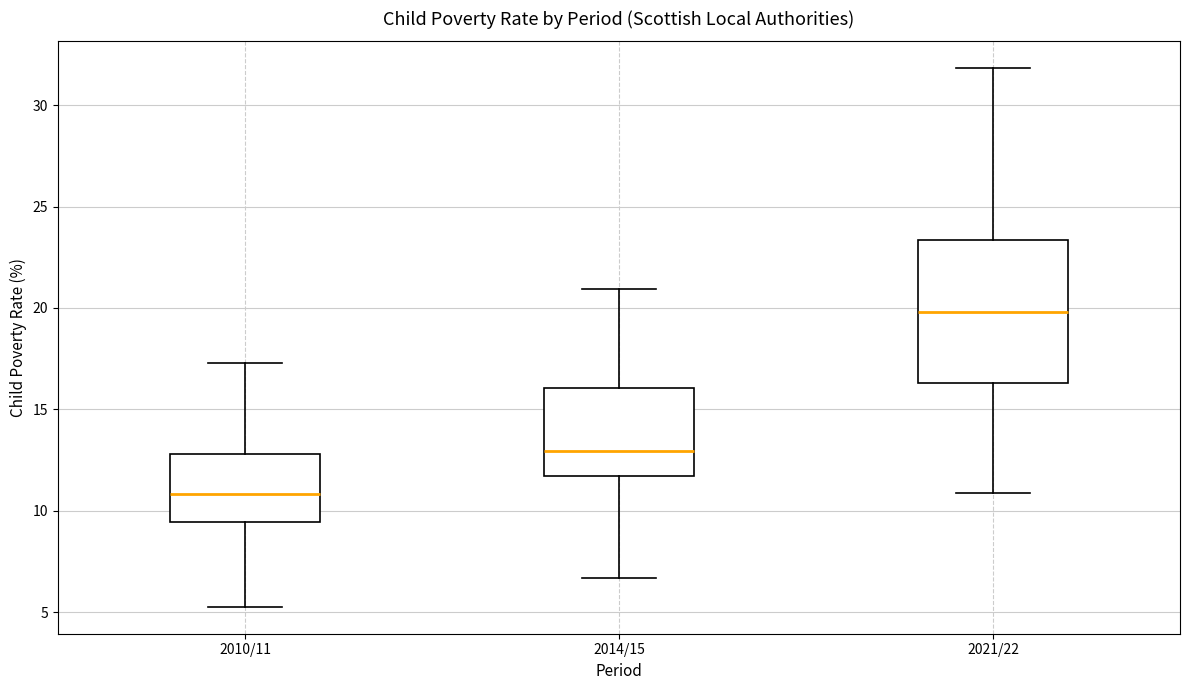

Reading left to right, read every box against the y-axis: the position of its median line, the range the box covers, and the ends of its whiskers. The values are not printed on the chart, so give them approximately, as read against the axis.

2010/11: median 11.0, box 9.5 to 13.0, whiskers 5.5 to 17.5
2014/15: median 13.0, box 11.5 to 16.0, whiskers 6.5 to 21.0
2021/22: median 20.0, box 16.5 to 23.5, whiskers 11.0 to 32.0